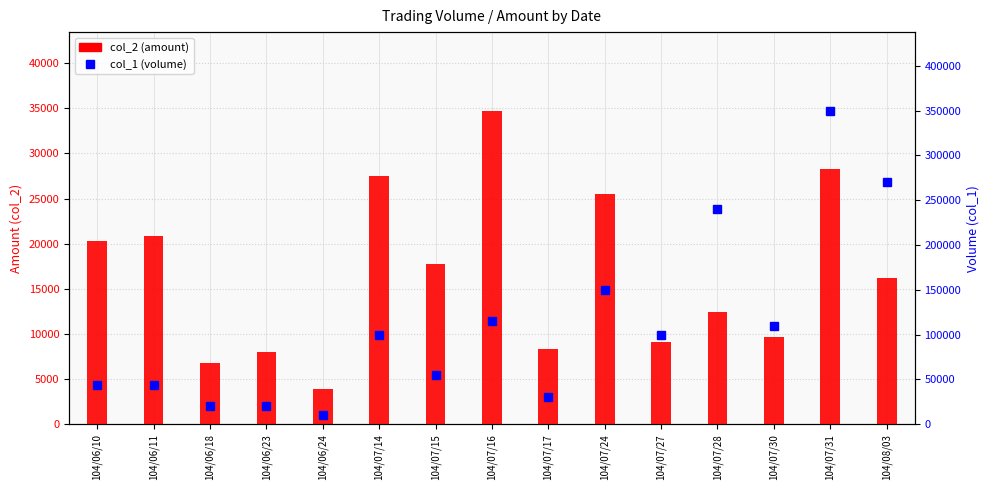

Reading left to right, list all the values displayed in this chart.

col_2 (amount): 104/06/10=20280	104/06/11=20870	104/06/18=6800	104/06/23=8000	104/06/24=3900	104/07/14=27500	104/07/15=17800	104/07/16=34750	104/07/17=8300	104/07/24=25500	104/07/27=9100	104/07/28=12400	104/07/30=9700	104/07/31=28300	104/08/03=16200
col_1 (volume): 104/06/10=44000	104/06/11=44000	104/06/18=20000	104/06/23=20000	104/06/24=10000	104/07/14=100000	104/07/15=55000	104/07/16=115000	104/07/17=30000	104/07/24=150000	104/07/27=100000	104/07/28=240000	104/07/30=110000	104/07/31=350000	104/08/03=270000